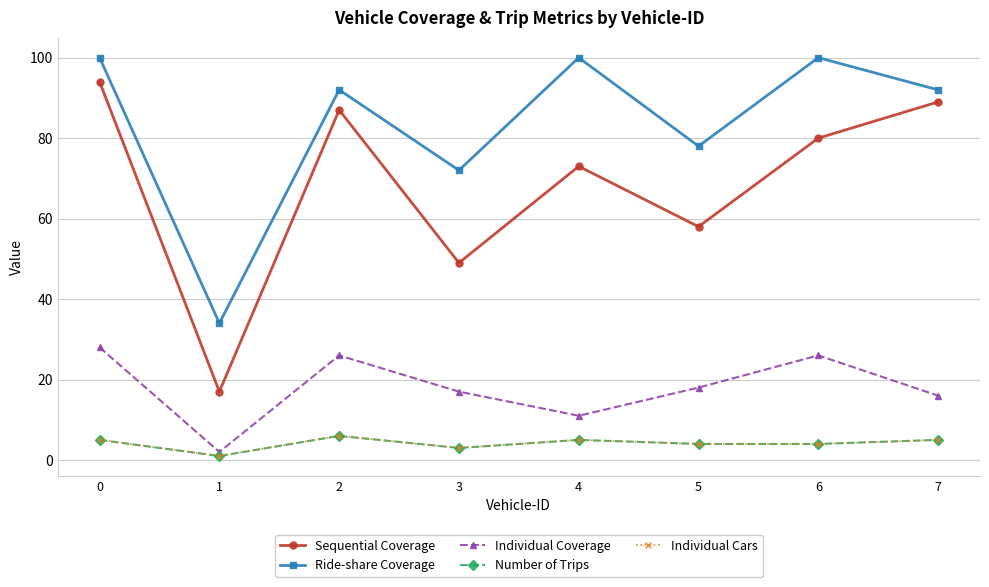

What is the sum of the Sequential Coverage values at 3 and 4?

122